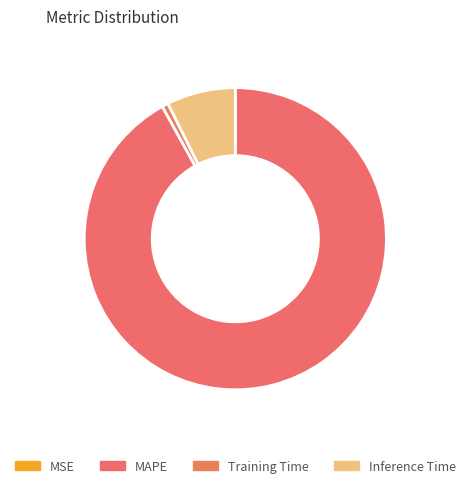

What is the largest slice in the pie chart?

MAPE